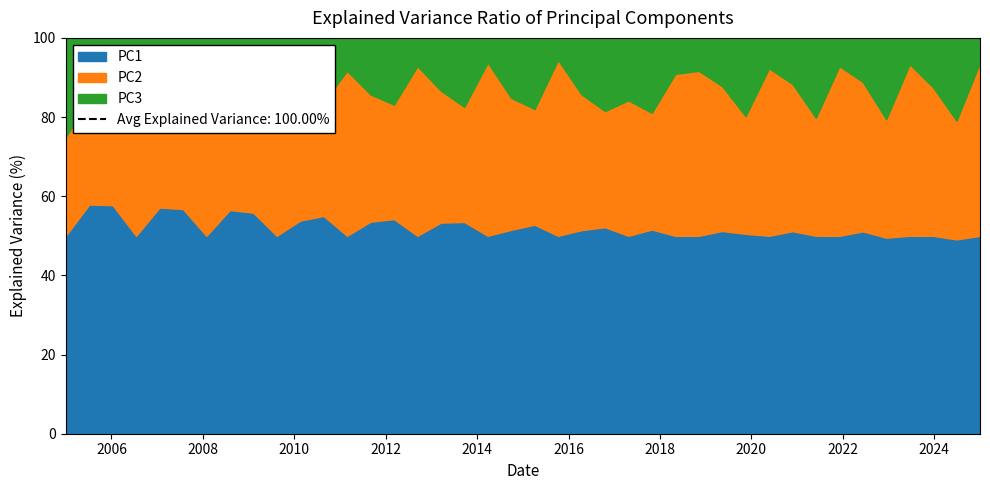

In PC2, how many points are lower than both neighbors (excluding endpoints)?

12